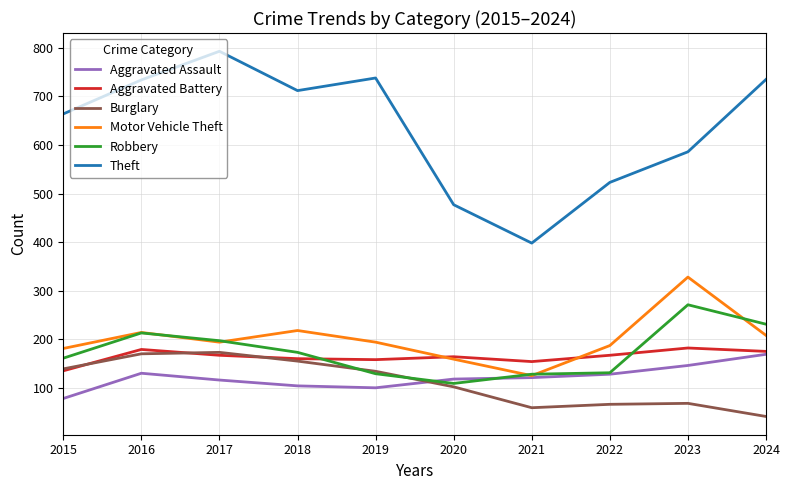

What is the spread (max minus min) of values at 2021?

339